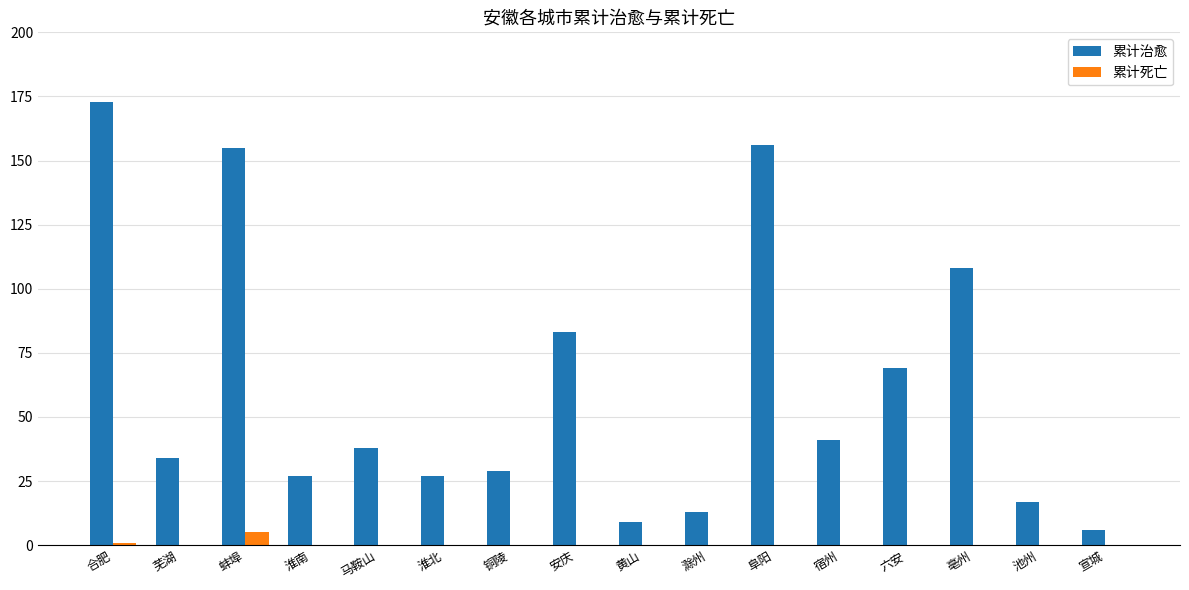

At which label is 累计治愈 closest to 89?

安庆